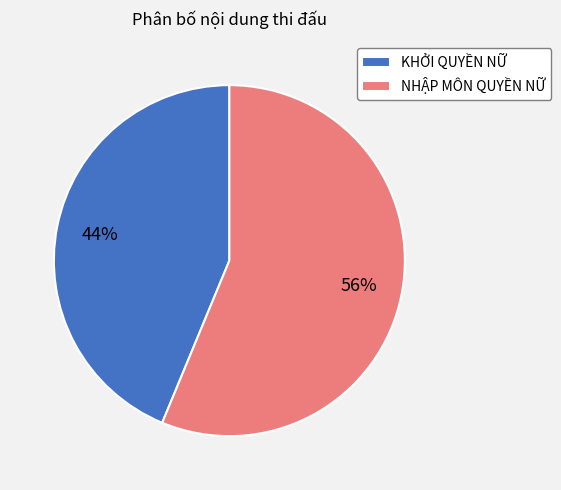

To the nearest percent, what is the combined percentage of KHỞI QUYỀN NỮ and NHẬP MÔN QUYỀN NỮ?

100%